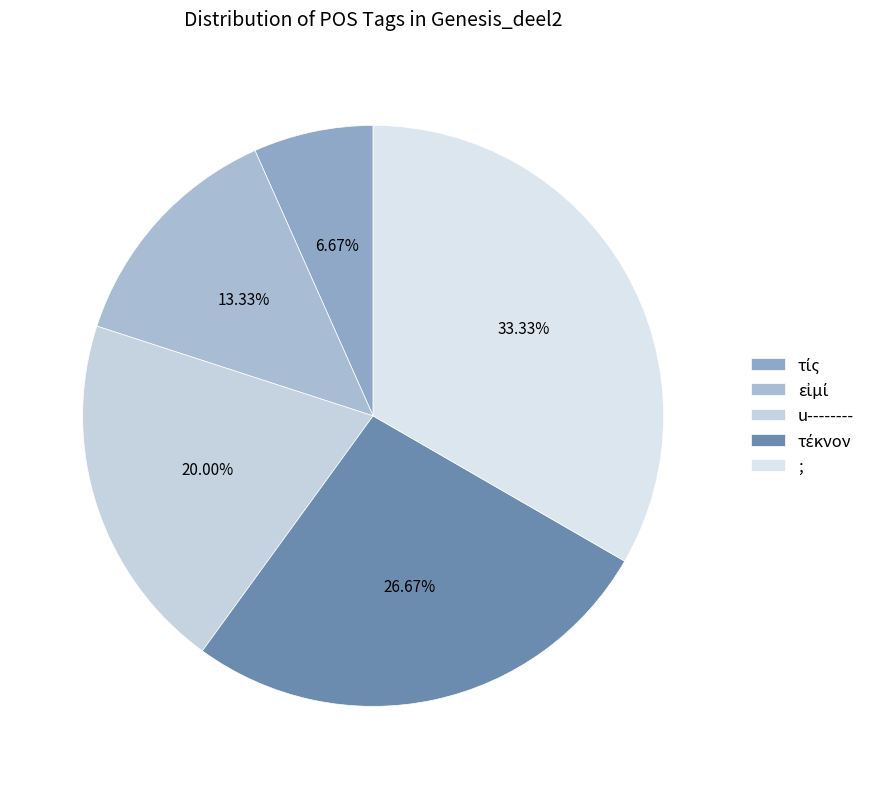

The u-------- slice represents 5% of the pie. True or false?

False